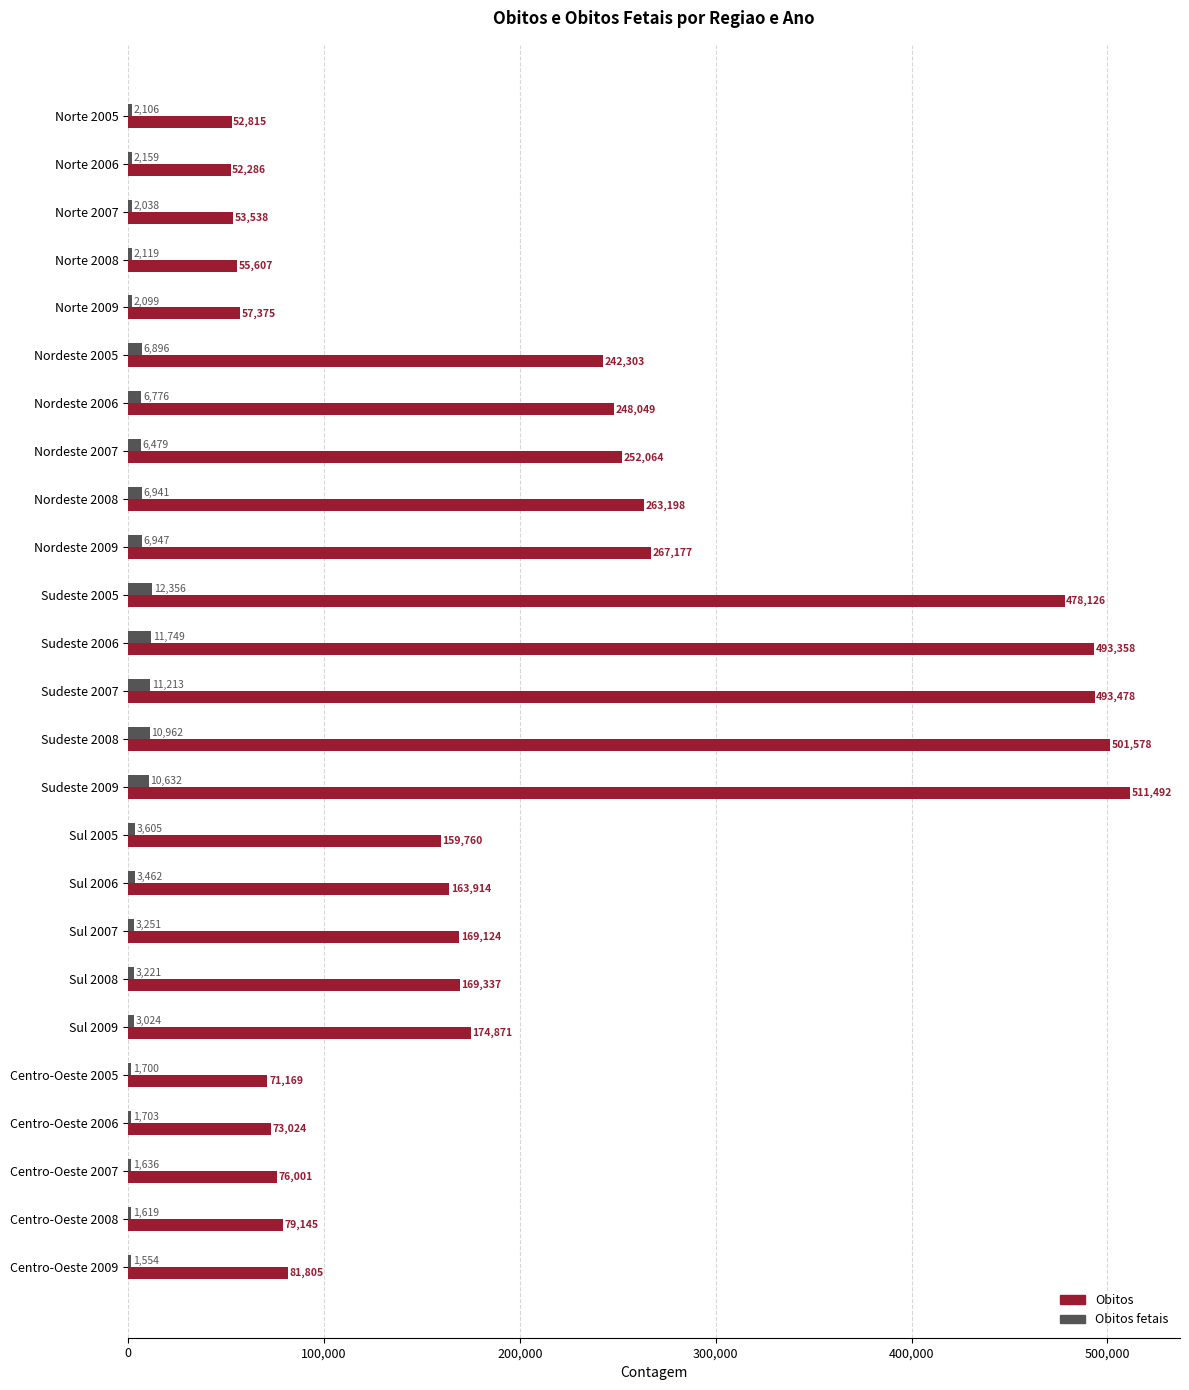

Between Norte 2005 and Sul 2007, which series saw the biggest shift?

Obitos